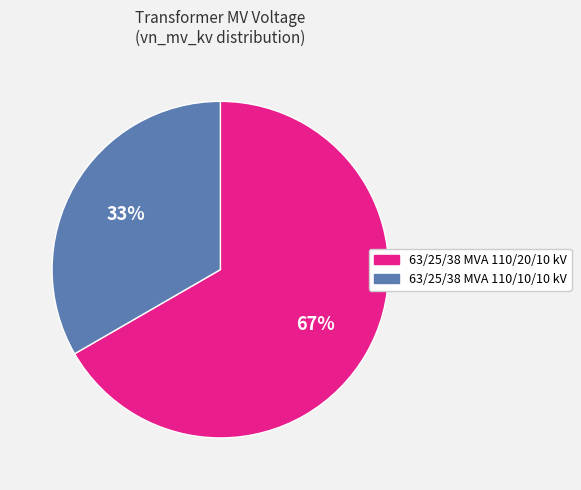

What is the ratio of the value at 63/25/38 MVA 110/10/10 kV to the value at 63/25/38 MVA 110/20/10 kV?

0.5